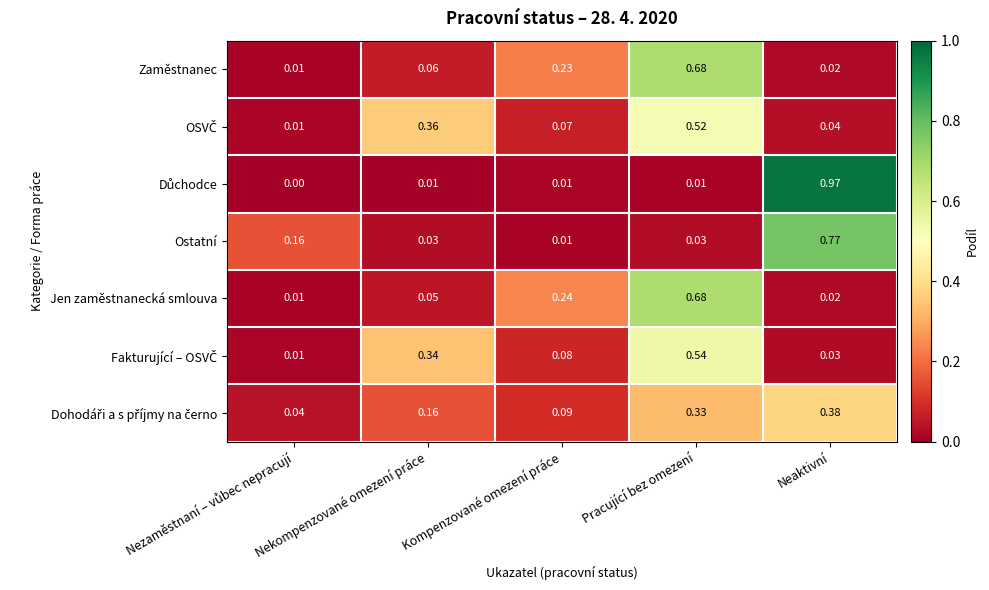

At how many categories does at least one series exceed 0?

5